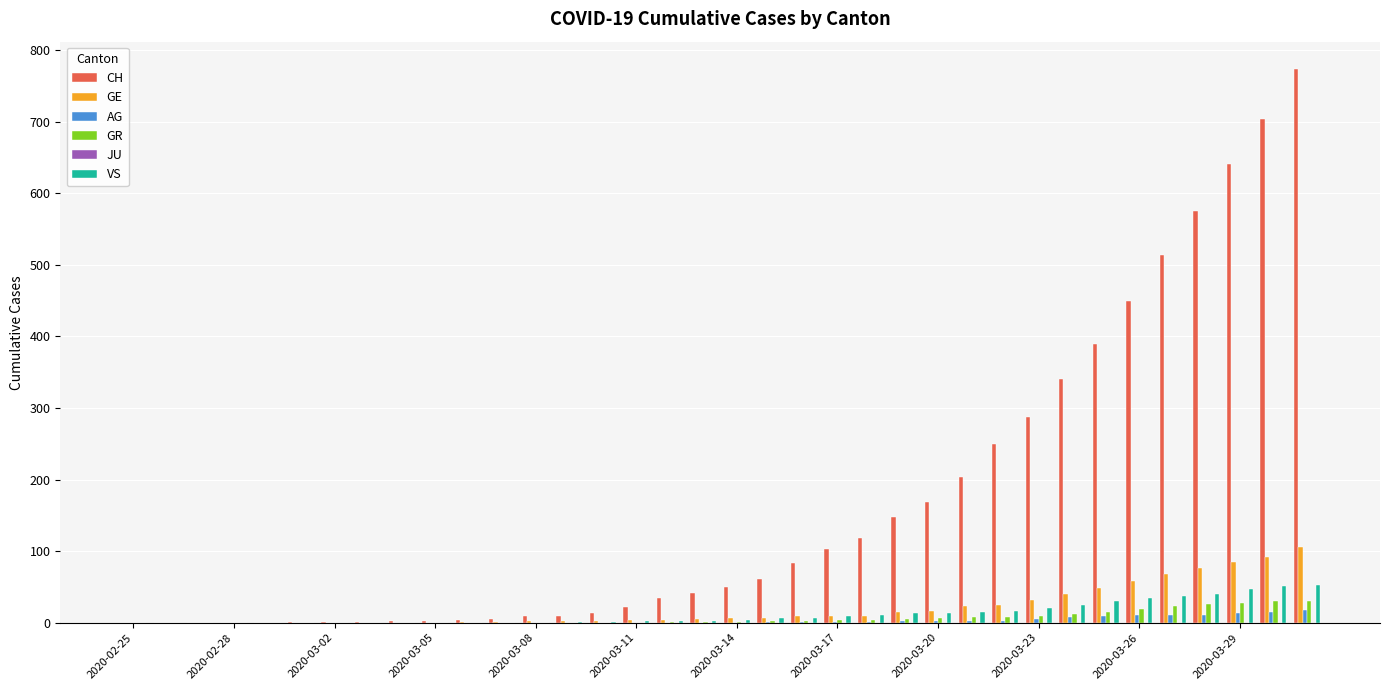

How many series are shown in this chart?

5